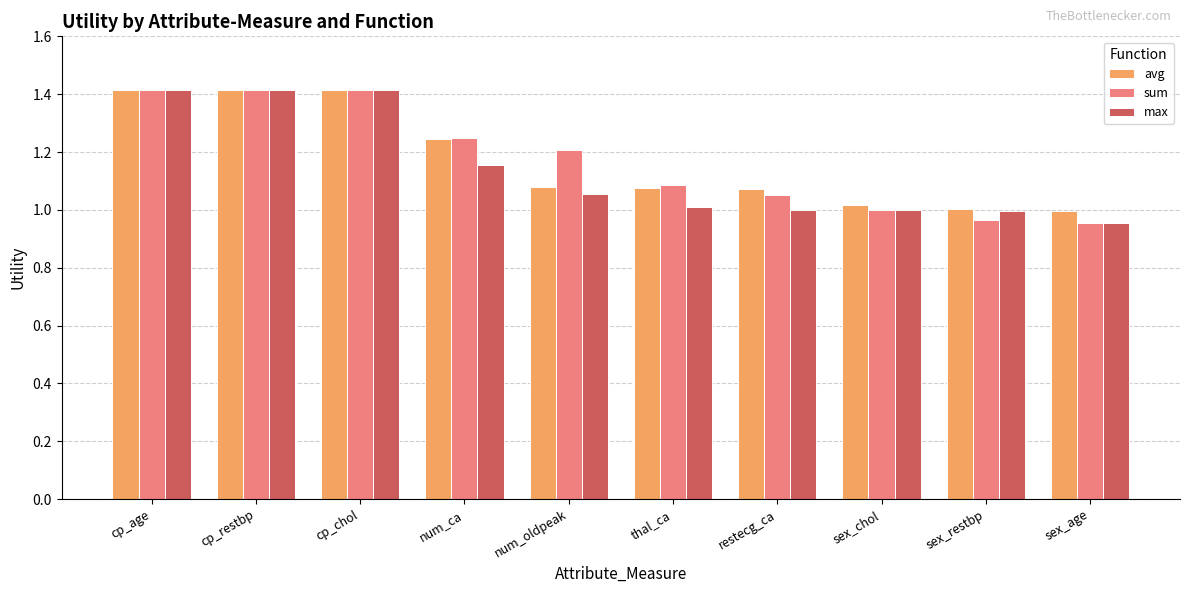

What is the highest value of the max series?

1.4